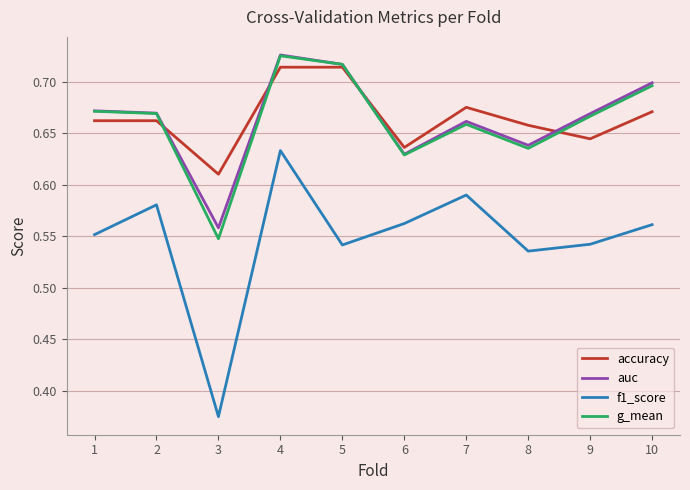

True or false: auc and f1_score intersect in this chart.

False